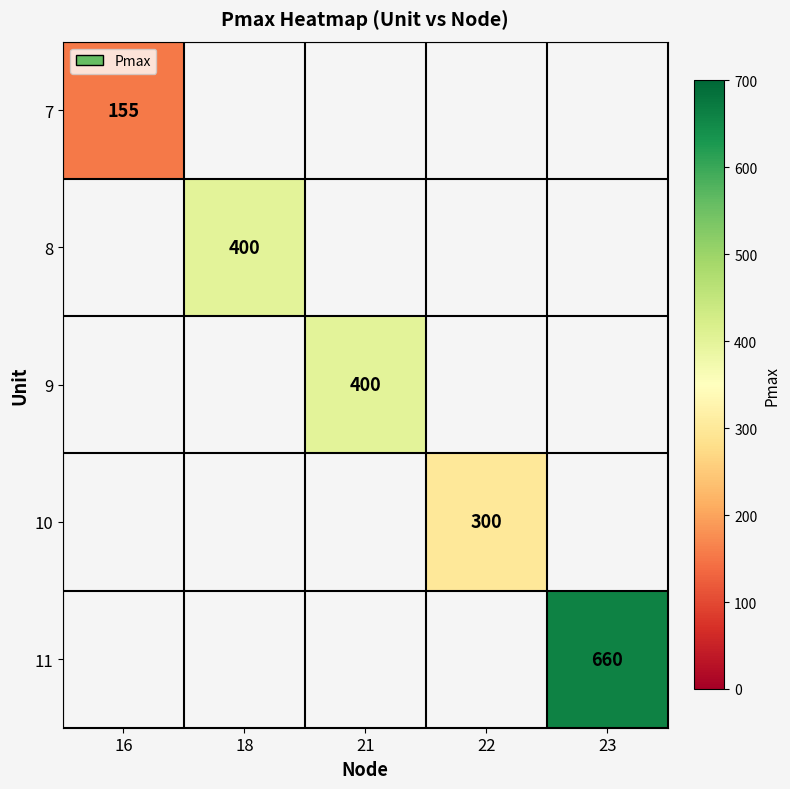

The 9 series shows 400 at 21. True or false?

True